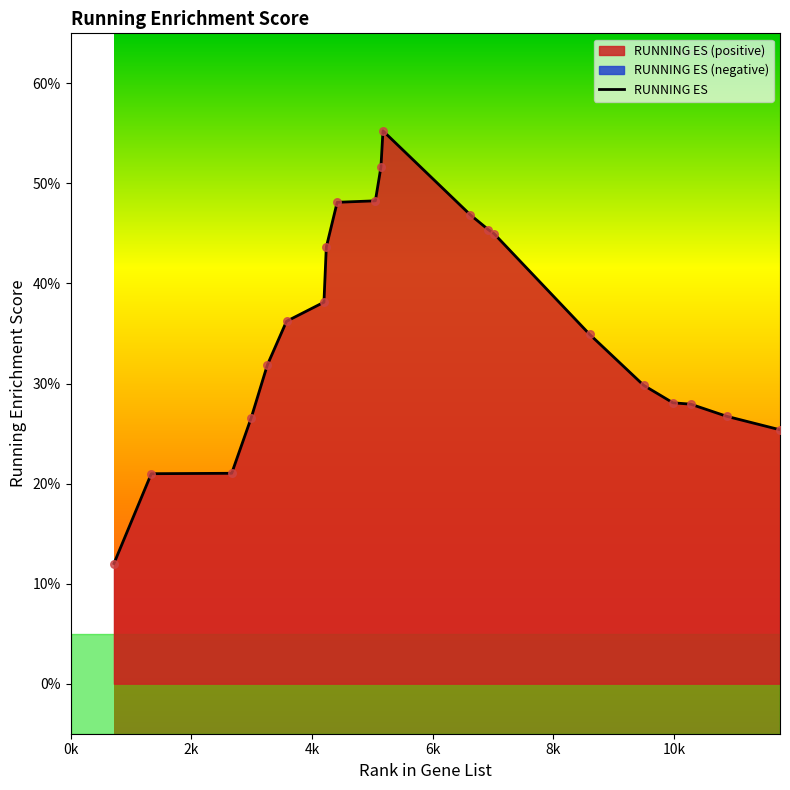

Which has a higher value, 9494 or 5050?

5050